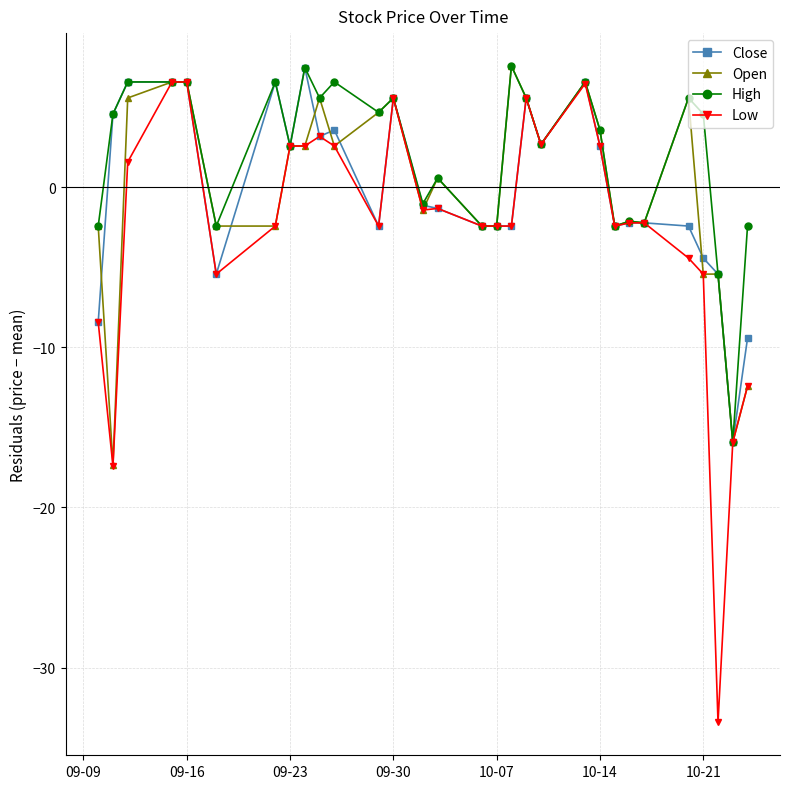

True or false: Low has more than 1 interior local peaks.

True